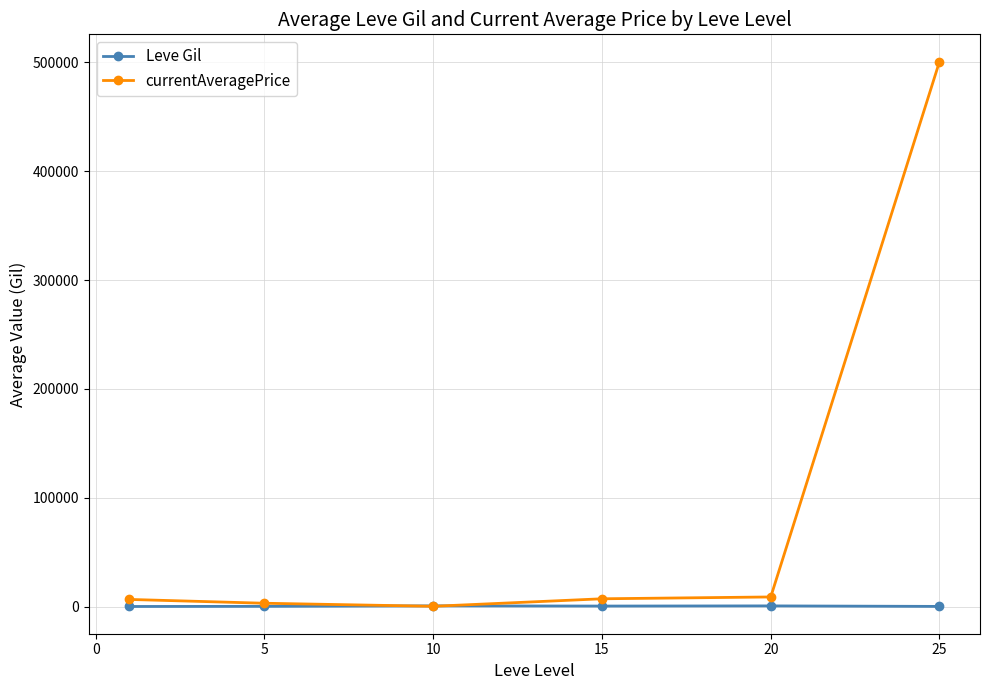

How many times do currentAveragePrice and Leve Gil cross each other?

2